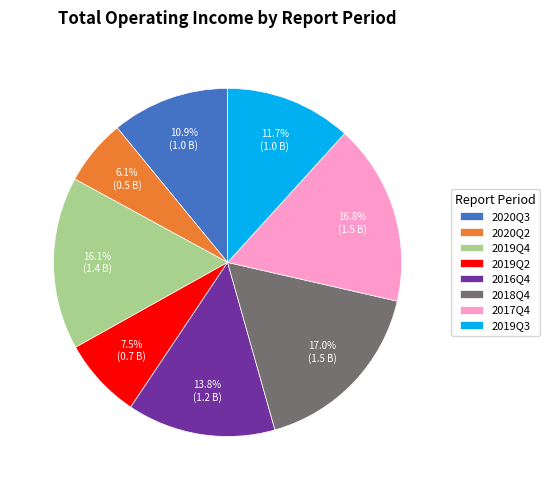

To the nearest percent, what portion does 2017Q4 represent?

17%